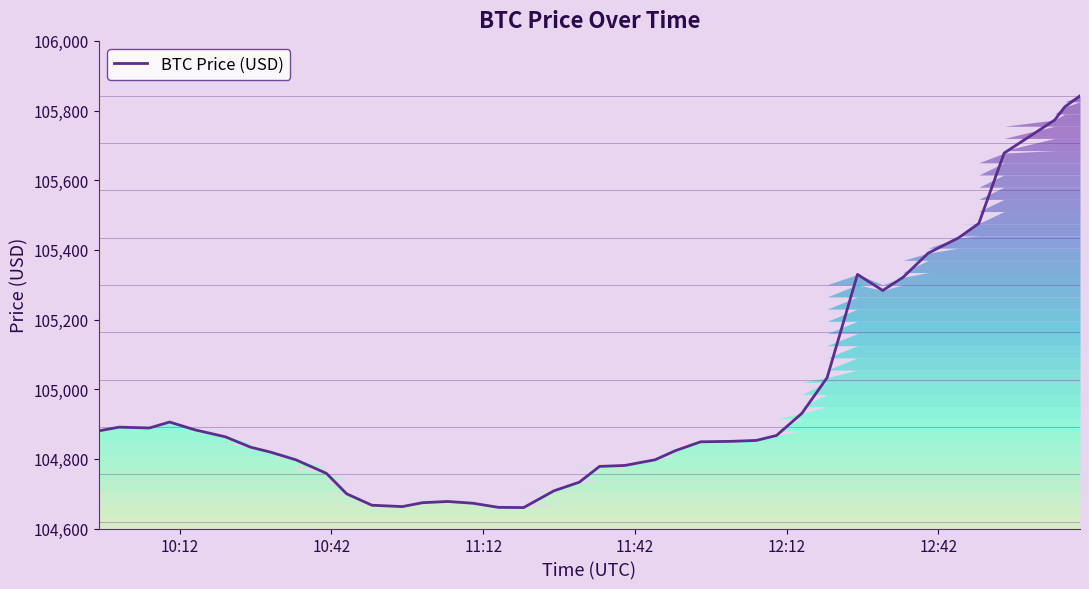

What is the minimum value for BTC Price (USD)?

104660.2